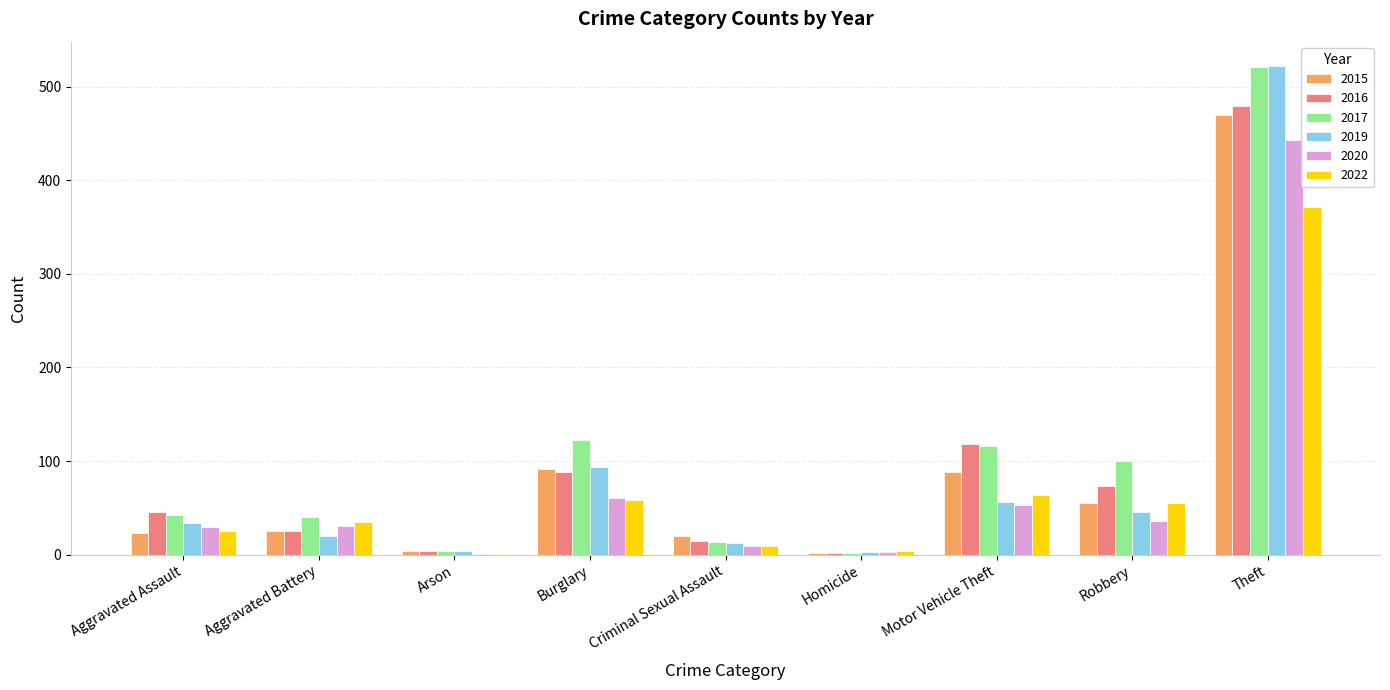

What is the sum of the 2019 values at Theft and Aggravated Battery?

542